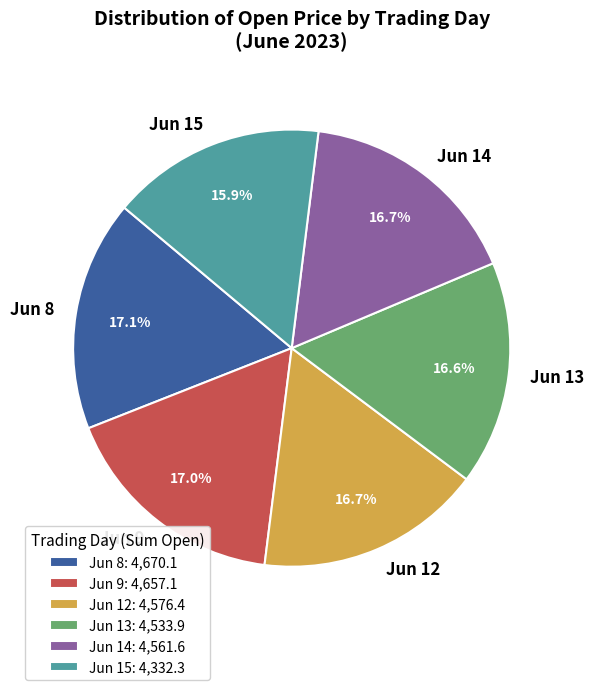

Is the sum of Jun 8 and Jun 12 greater than half?

No